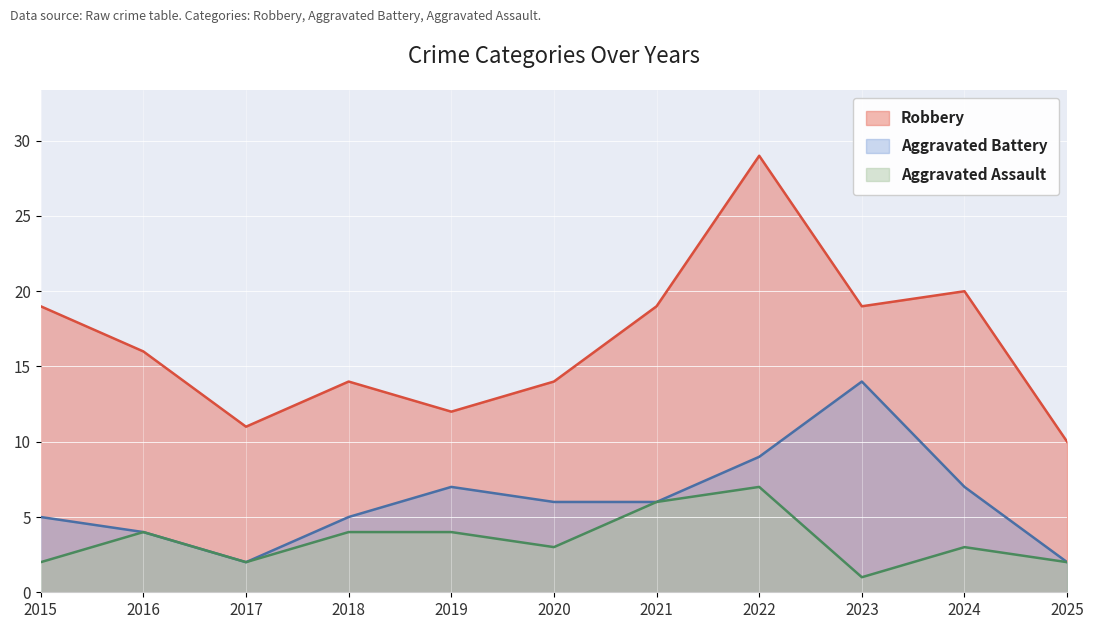

Does the chart display data point markers on the line(s)?

No